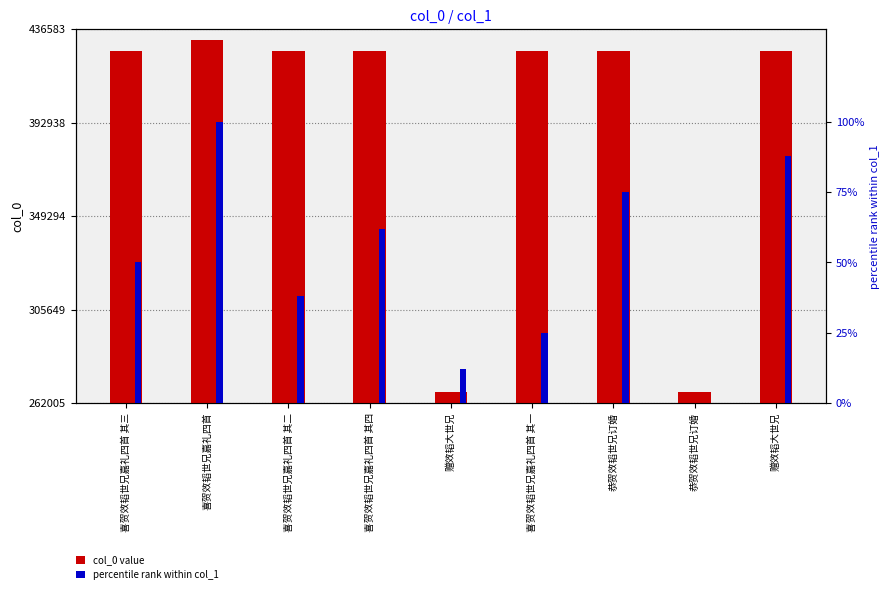

How many bars are there in total?

18